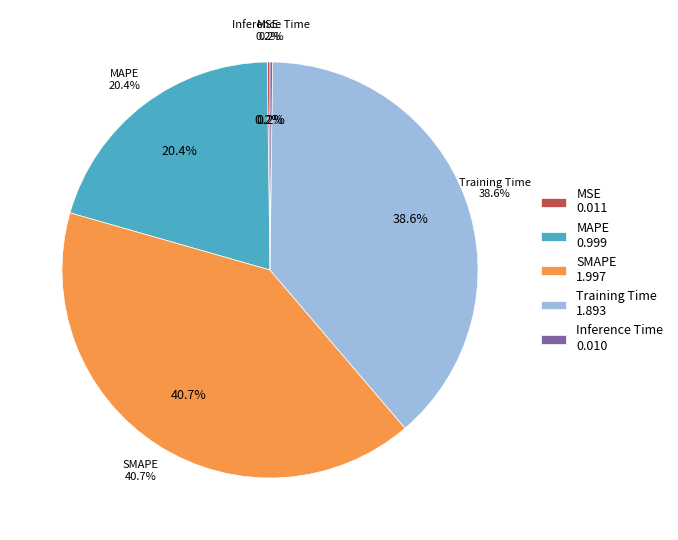

Count the number of slices in the pie.

5